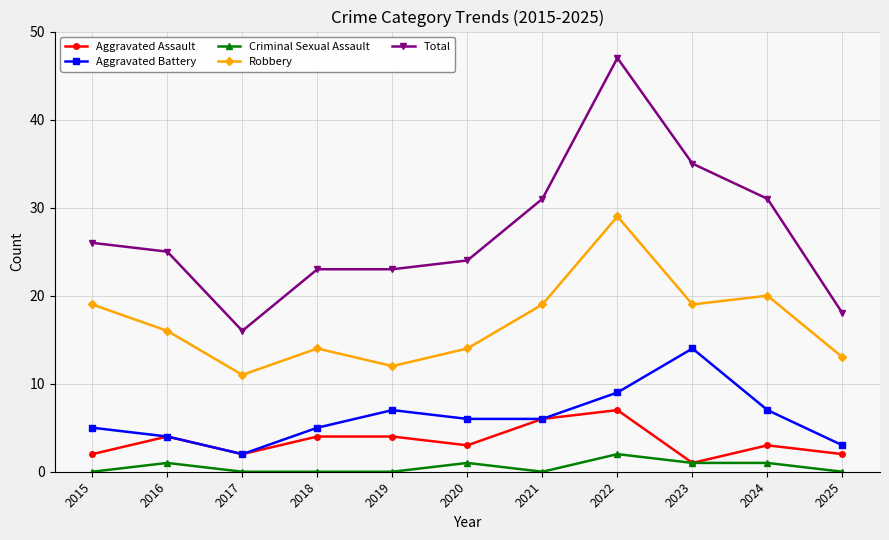

What are all the series names shown in the legend?

Aggravated Assault, Aggravated Battery, Criminal Sexual Assault, Robbery, Total